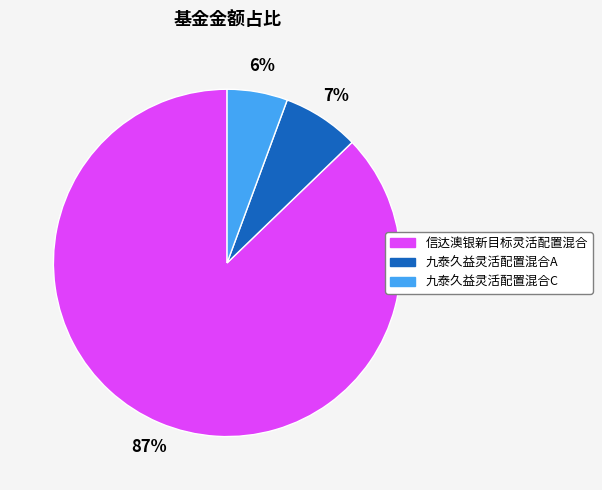

The 九泰久益灵活配置混合A slice represents 7% of the pie. True or false?

True